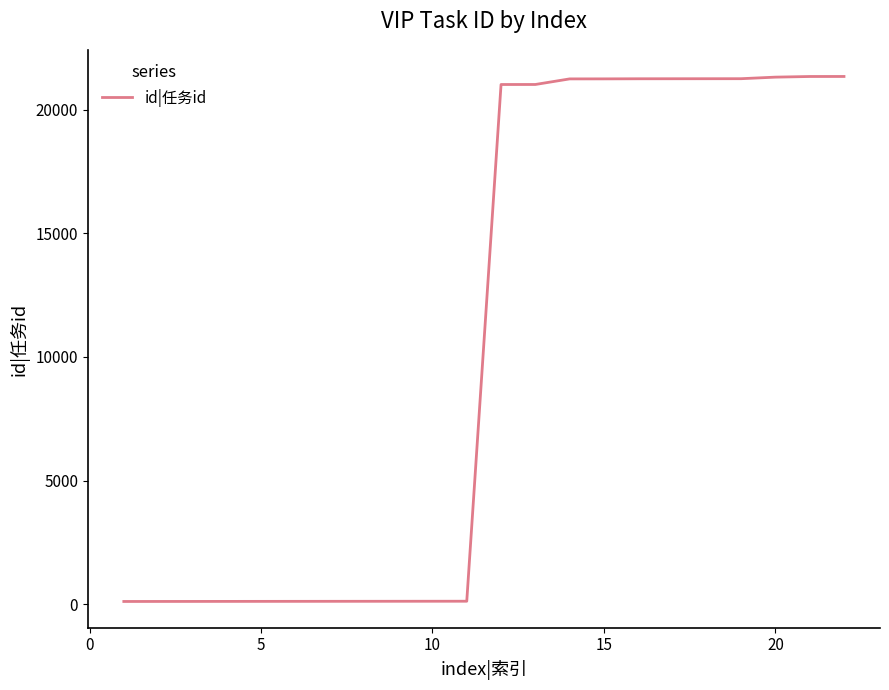

How many series are shown in this chart?

1